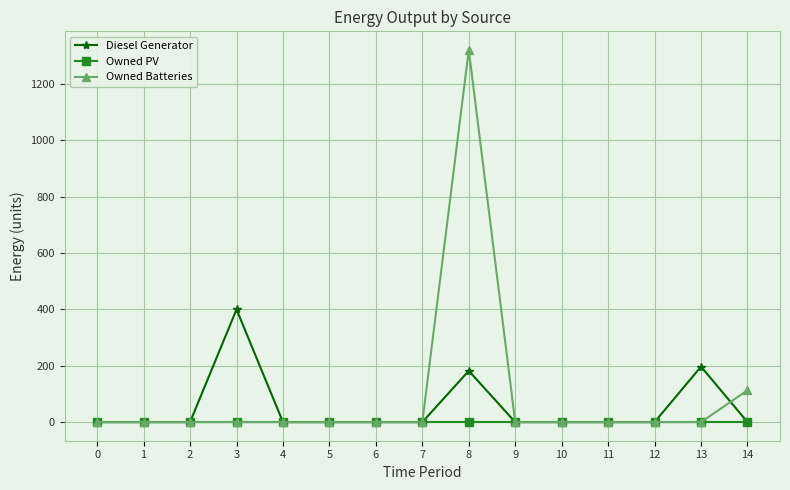

Is it true that Diesel Generator equals 0 at 1?

True